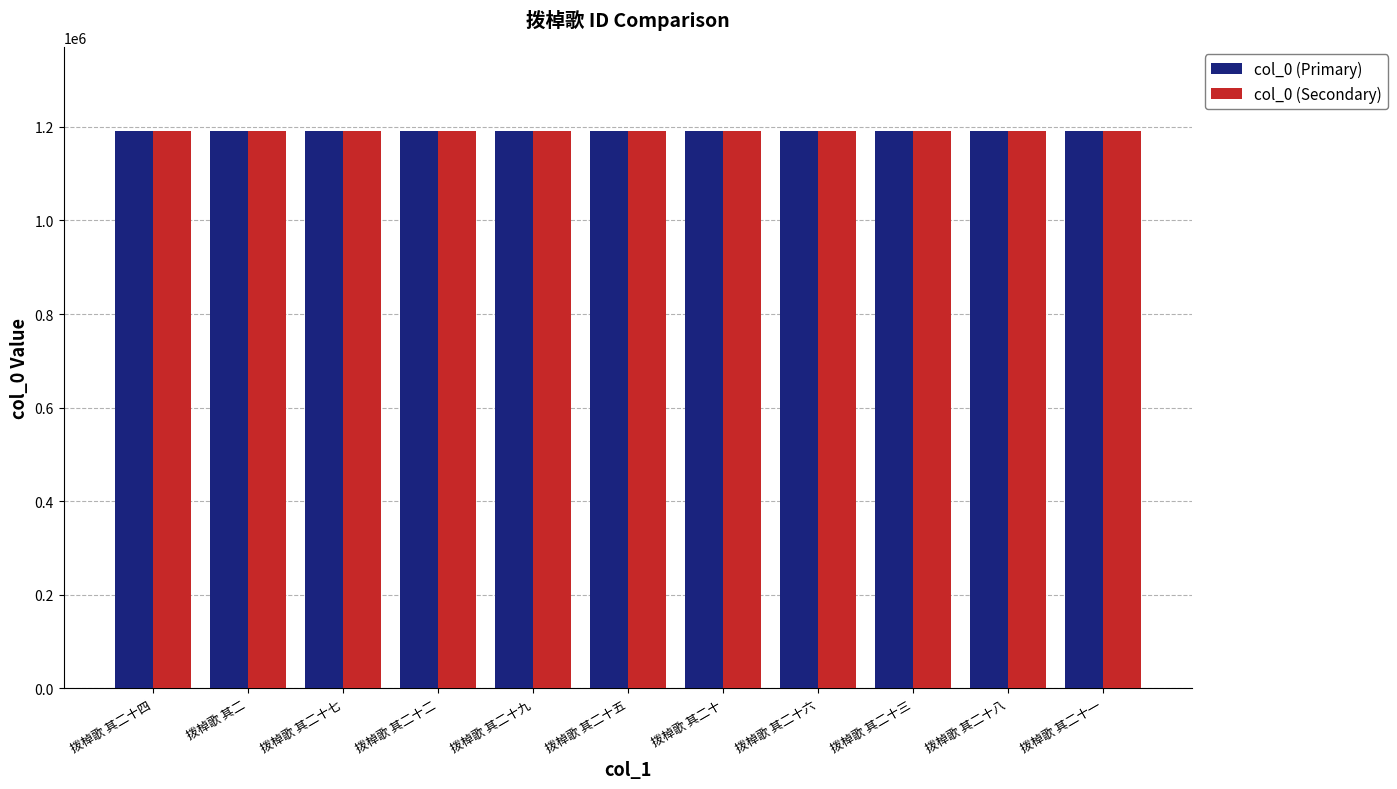

Is it true that col_0 (Primary) equals 1192240 at 拨棹歌 其二十二?

True